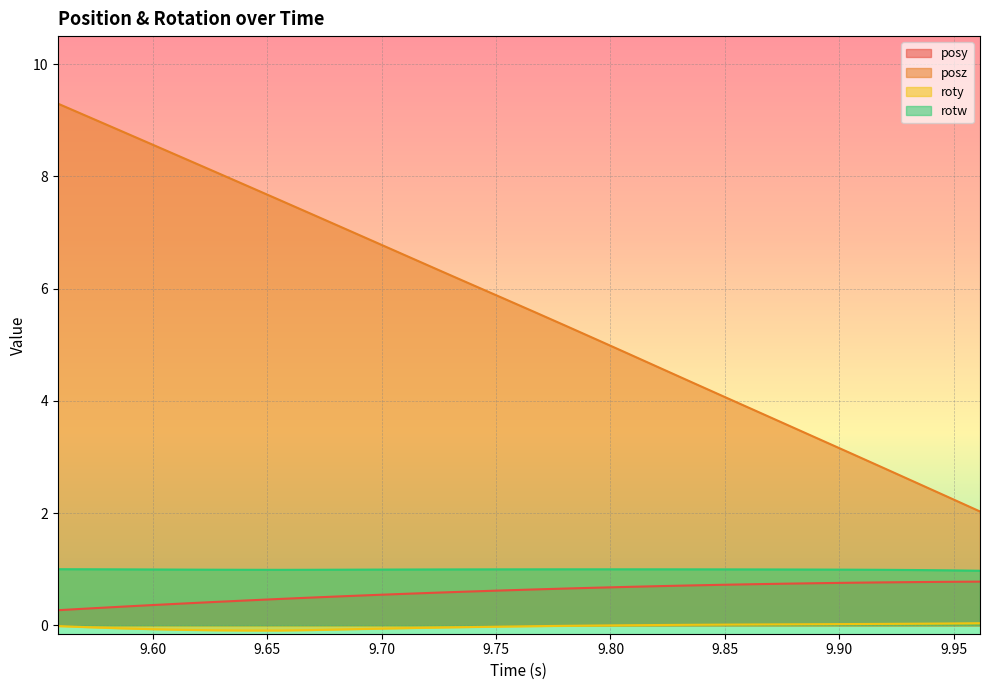

At which category is the sum across all series the highest?

9.558594